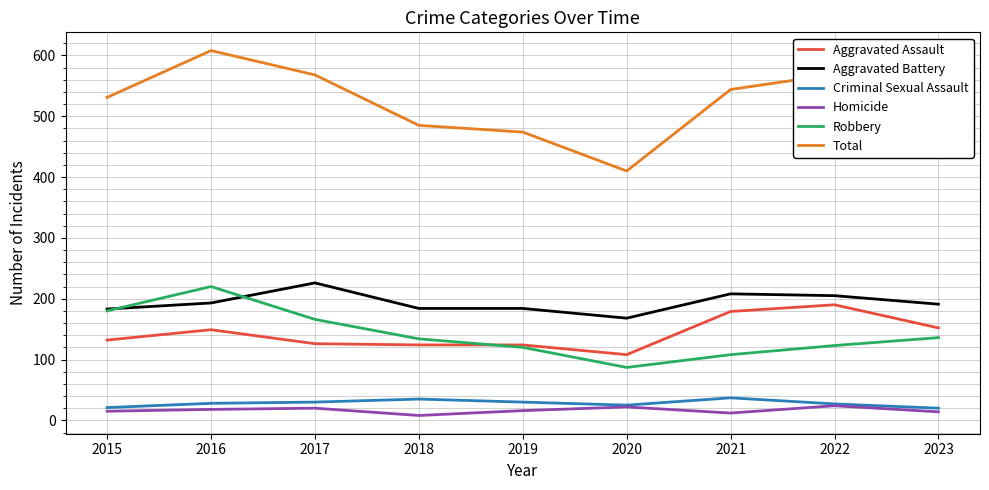

What is the maximum value for Aggravated Battery?

226